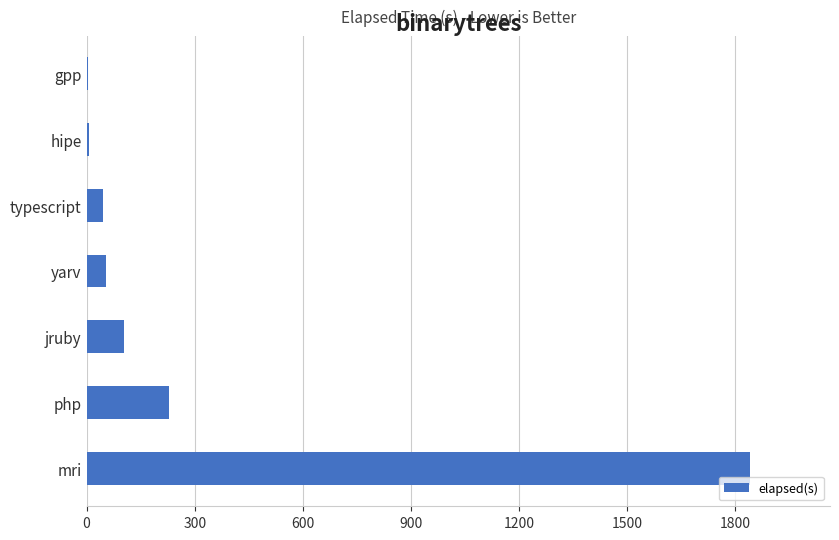

What is the average value?

326.2